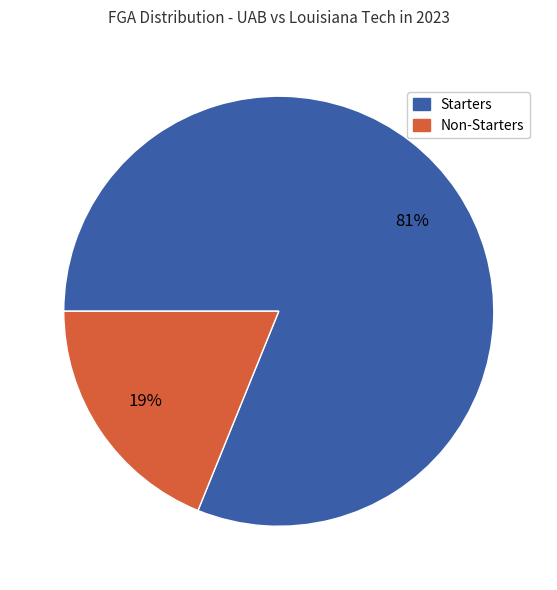

Is there a majority slice in this chart?

Yes